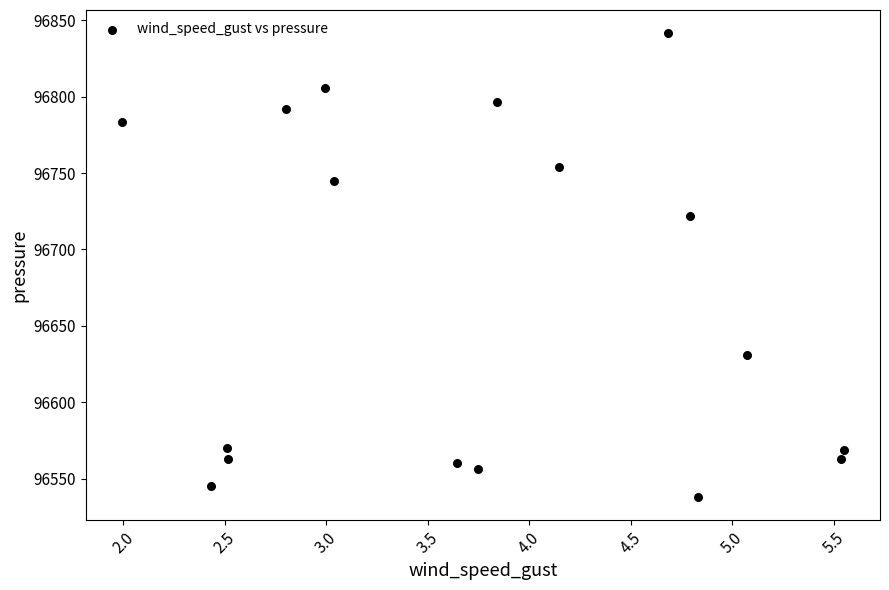

What is the range of Y values (max minus min)?

303.1